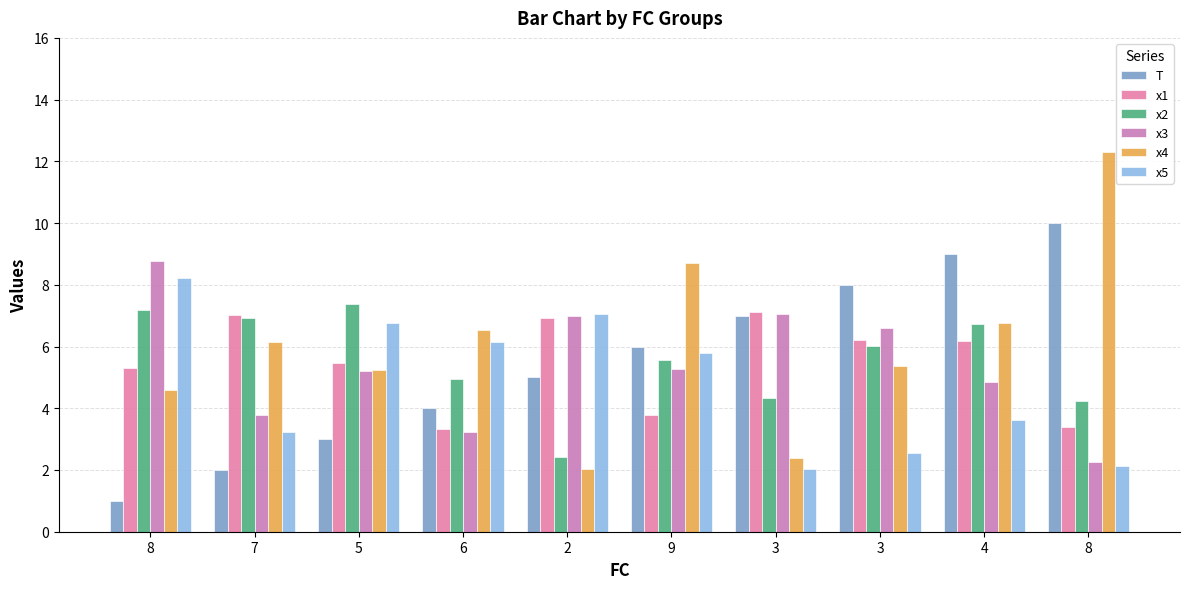

Rank the series by their maximum value, from highest to lowest.

x4, T, x3, x5, x2, x1